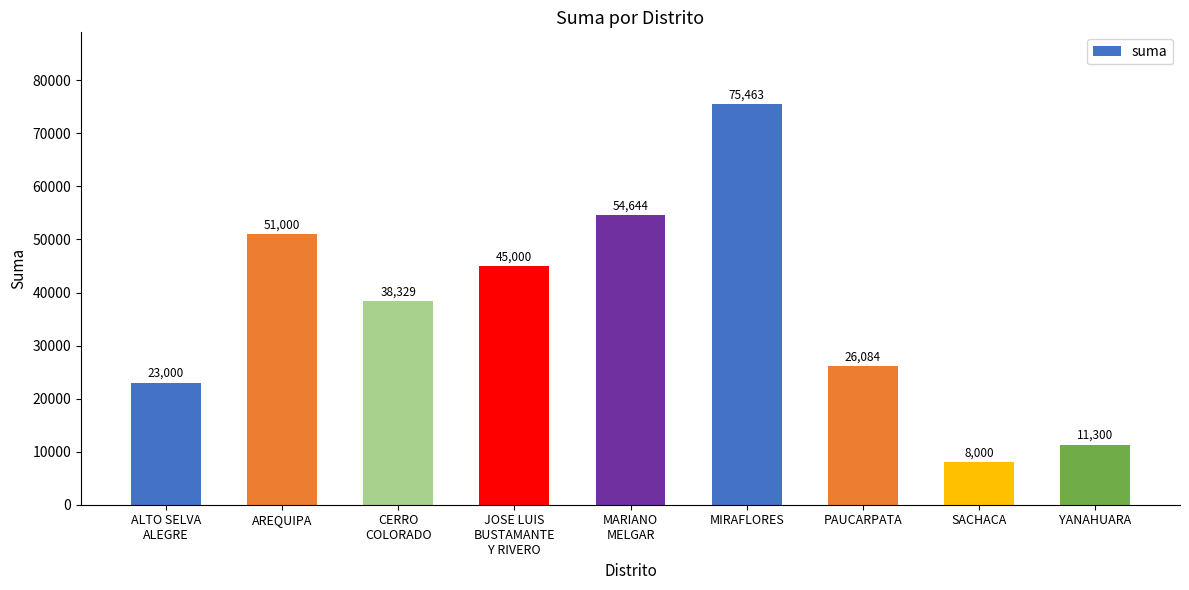

Approximately how many times larger is the value at AREQUIPA compared to SACHACA?

6.4